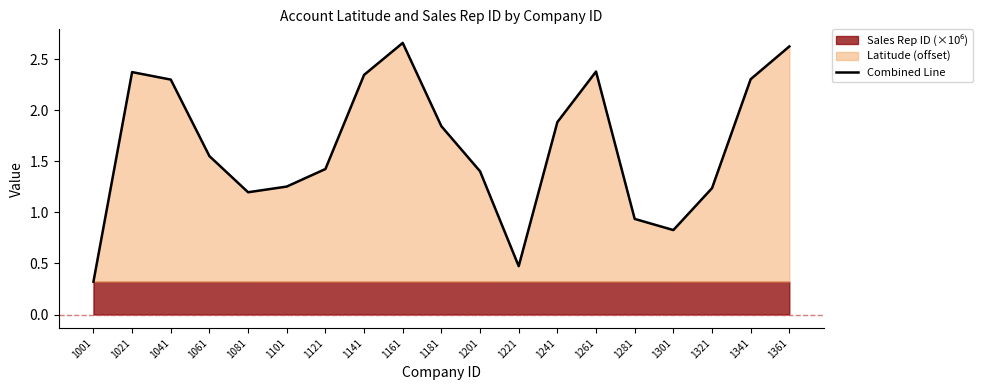

Is it true that the value at 1341 is 0.9?

False